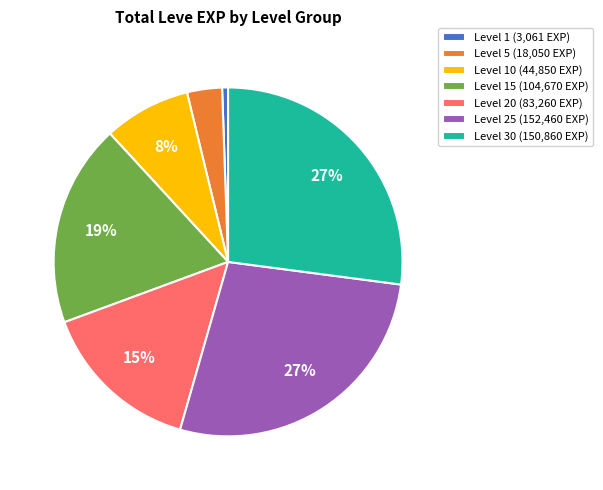

Do Level 30 (150,860 EXP) and Level 25 (152,460 EXP) together represent more than half of the pie?

Yes